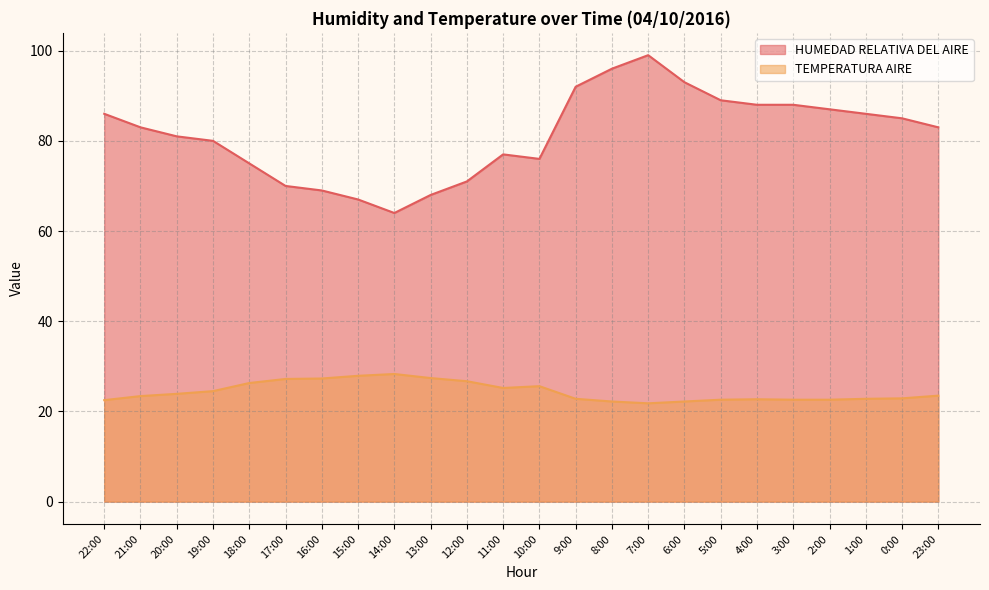

True or false: HUMEDAD RELATIVA DEL AIRE has more than 2 points higher than both neighbors.

False